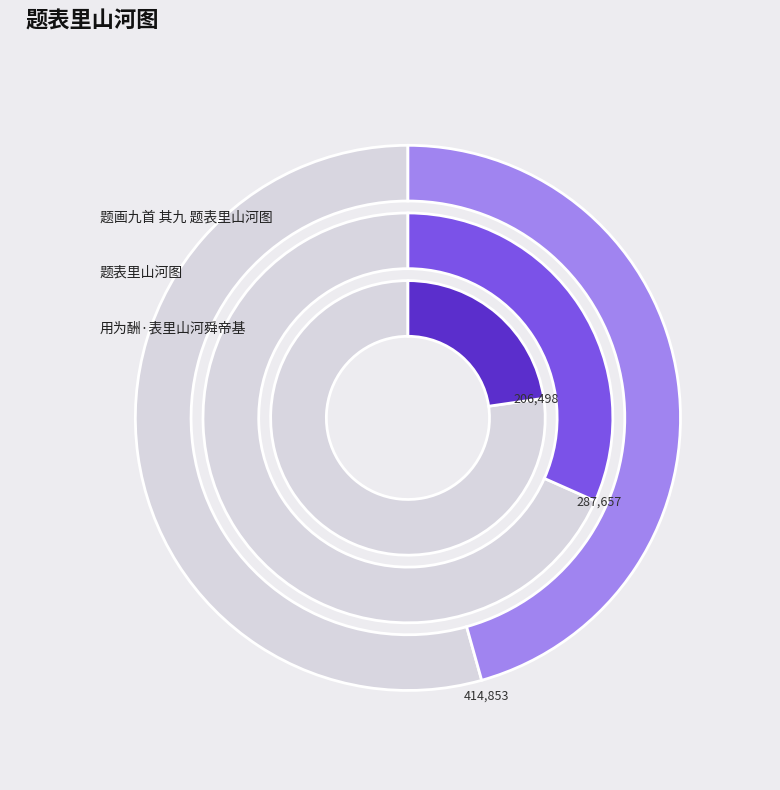

Is it true that 题画九首 其九 题表里山河图 is 40% of the pie?

False